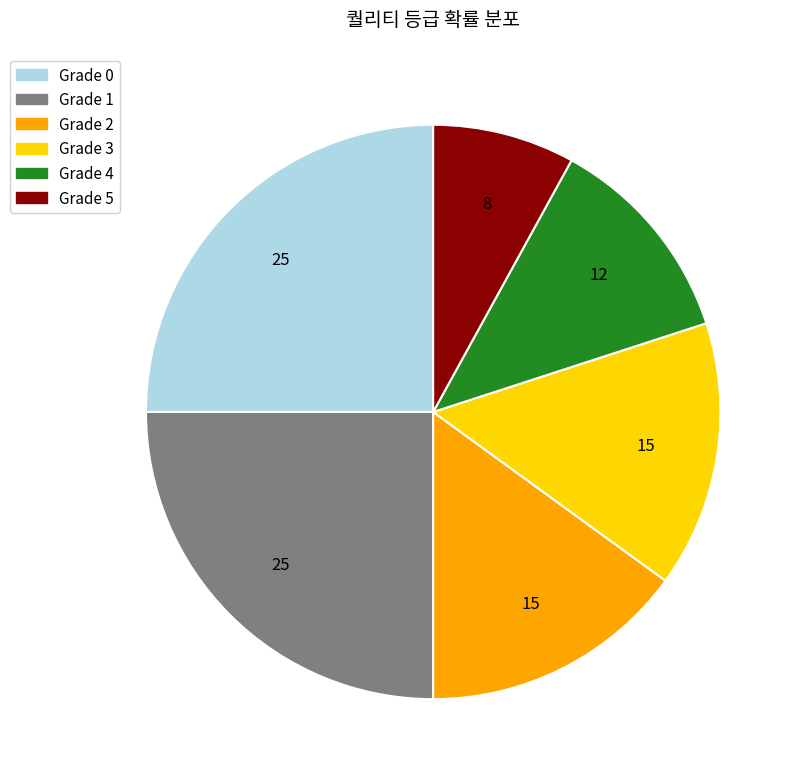

Does any single category account for the majority?

No